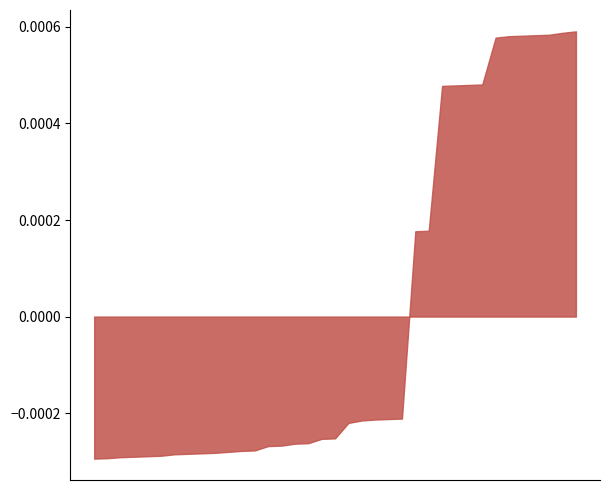

Does the chart have visible grid lines?

No